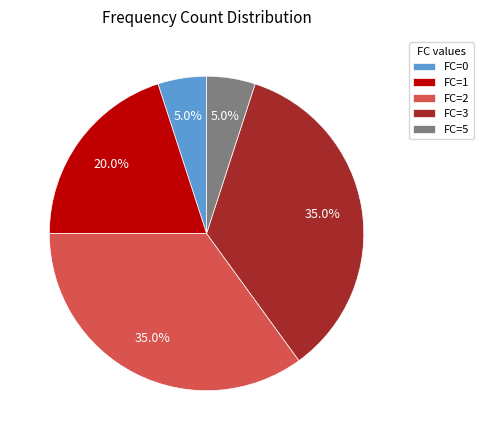

What percentage is NOT represented by FC=1?

80.0%